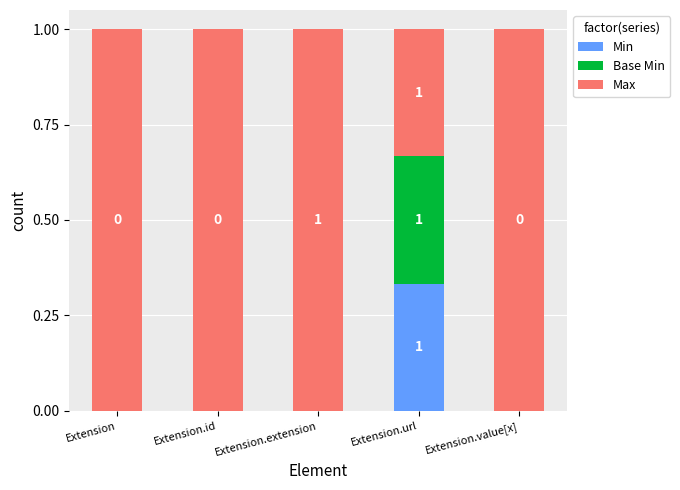

What is the total value across all series at Extension.value[x]?

1.0